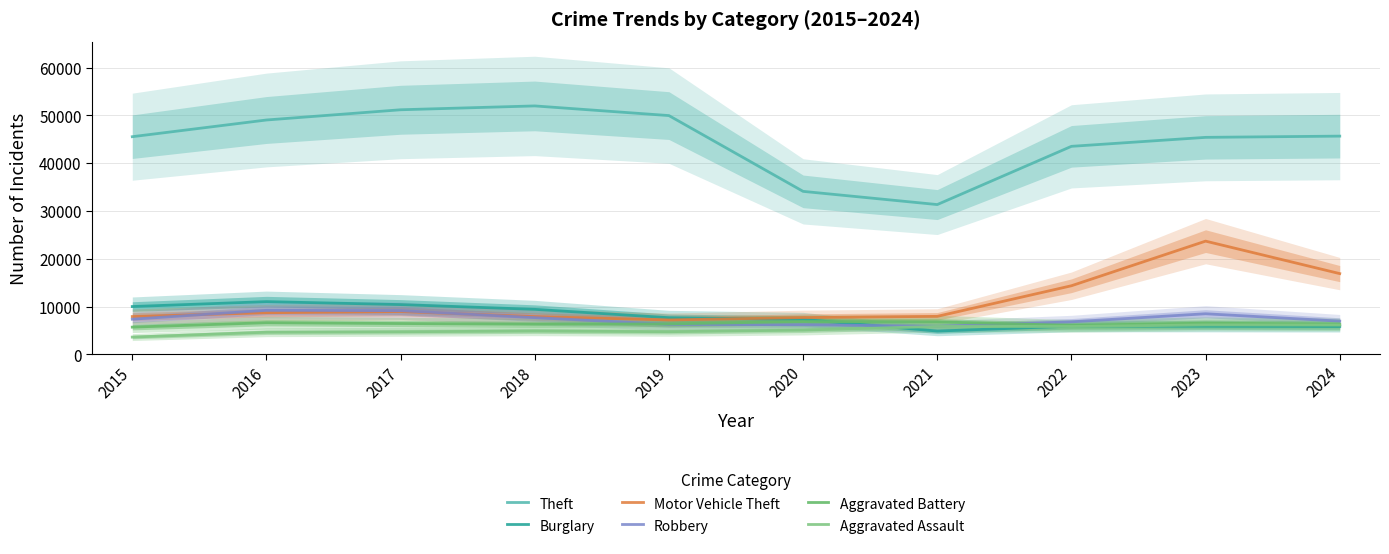

At which label does Motor Vehicle Theft reach its minimum?

2019